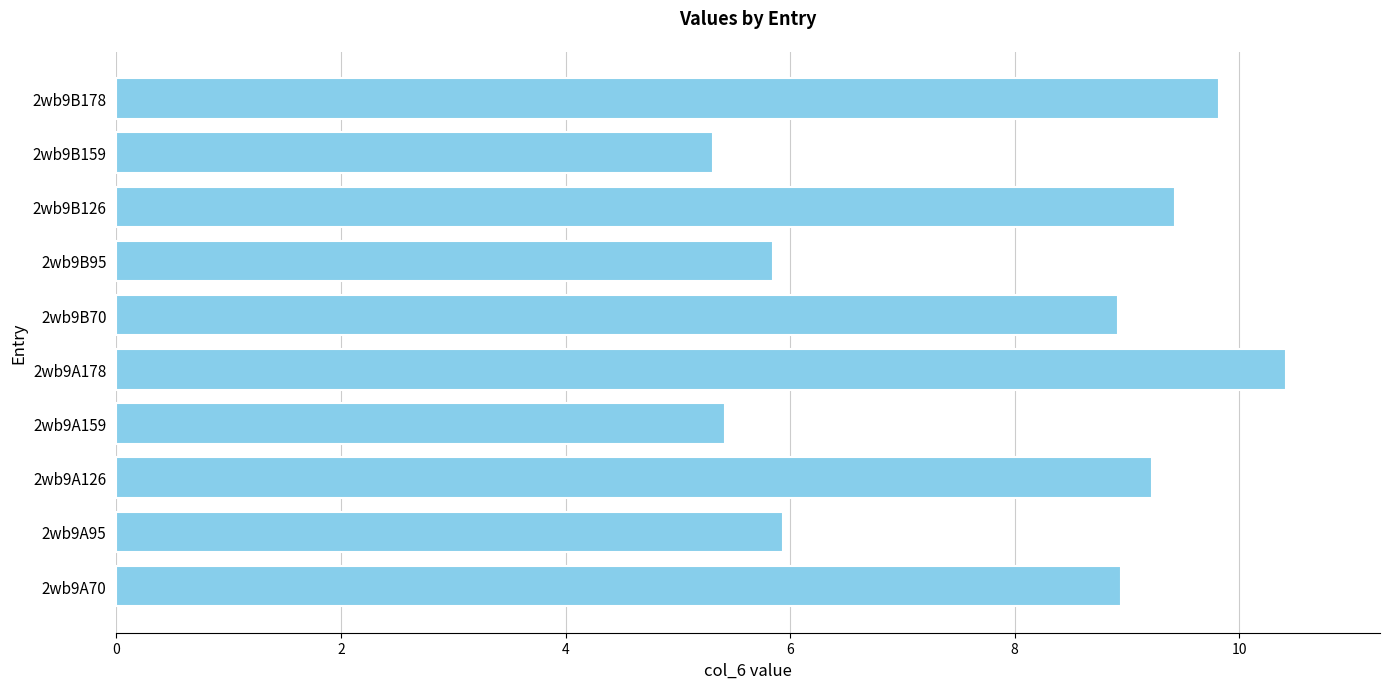

What is the smallest value displayed?

5.3